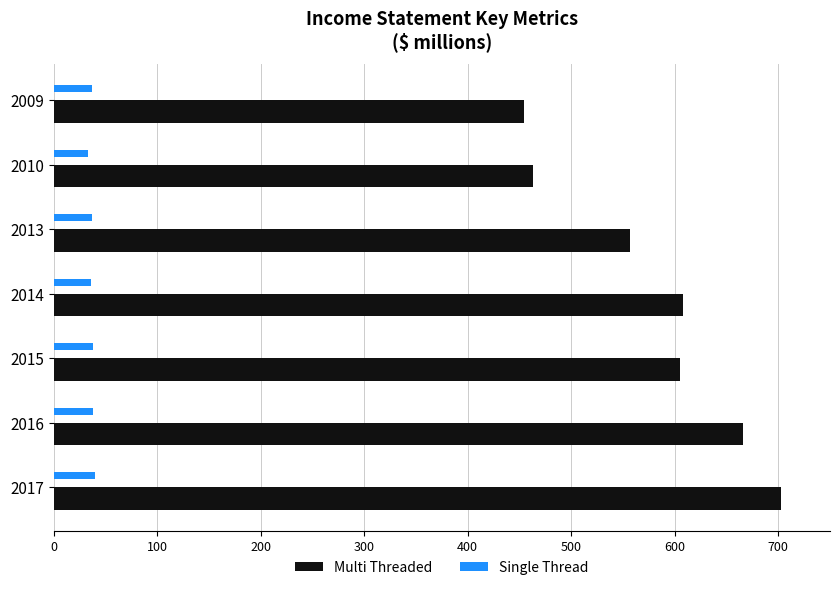

List the series in order of their peak value, highest first.

Multi Threaded, Single Thread